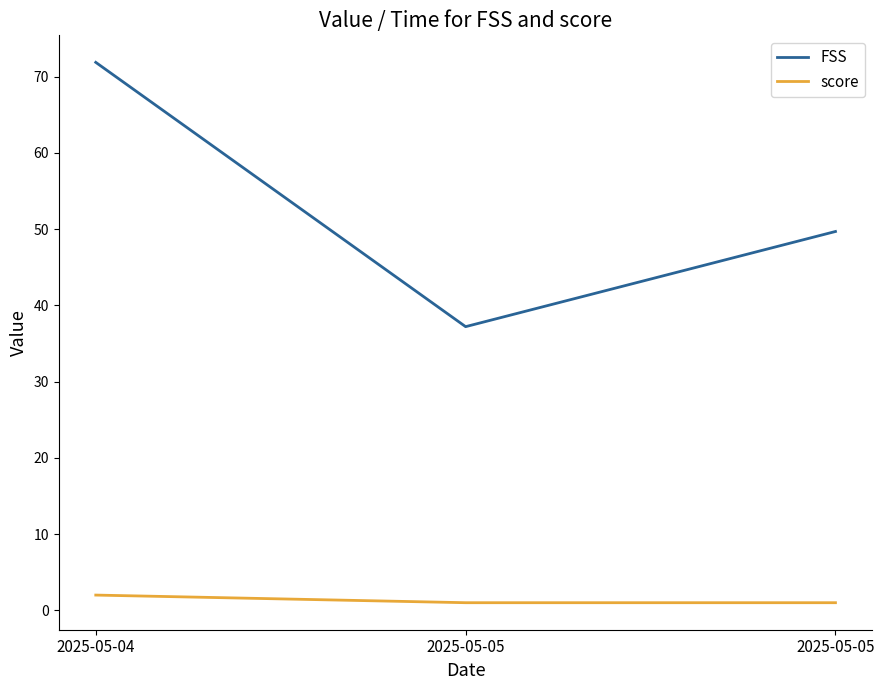

Is the value of score at 2025-05-05 greater than the value of FSS at 2025-05-05?

No